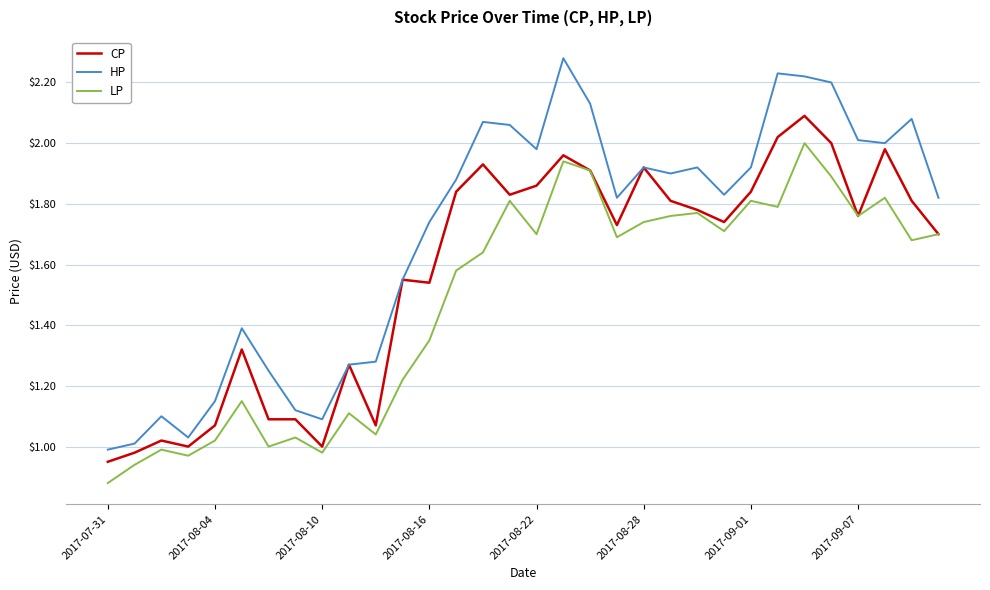

Which series has the widest spread of values?

HP